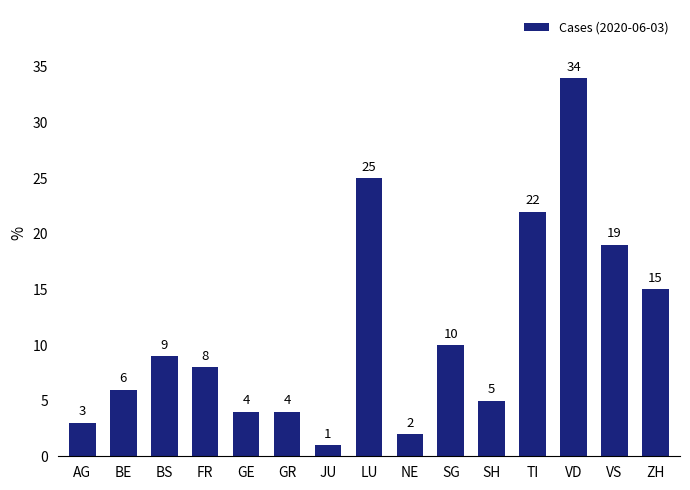

What is the value of the 7th bar from the left?

1